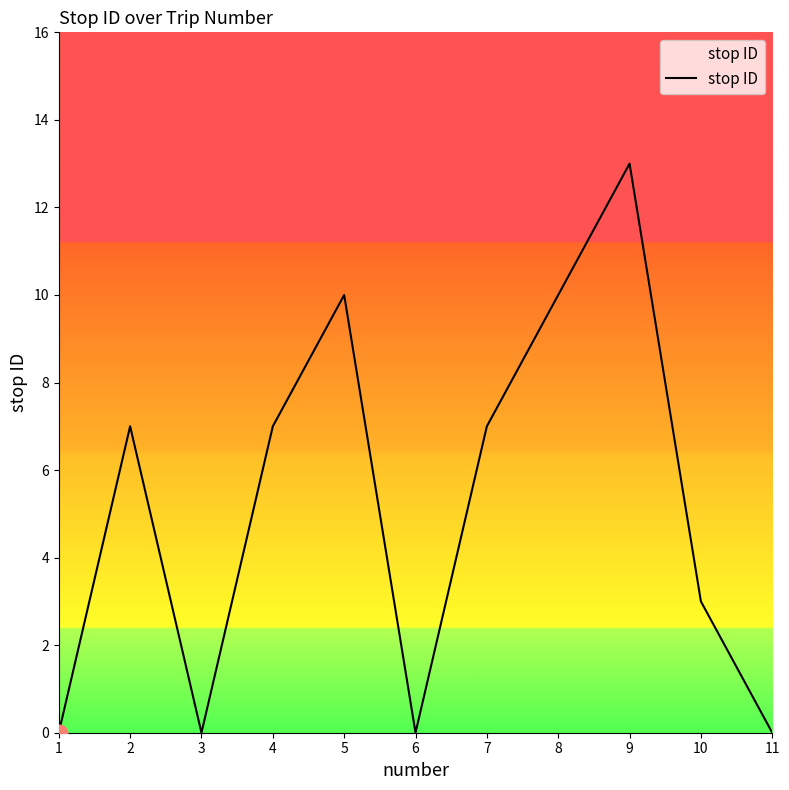

Approximately how many times larger is the value at 8 compared to 7?

1.4